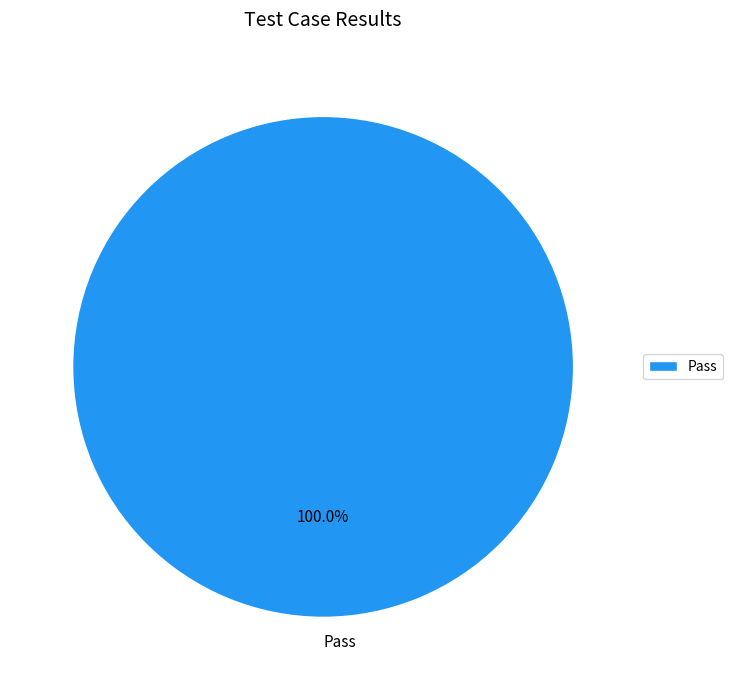

Rank the categories by value from highest to lowest.

Pass